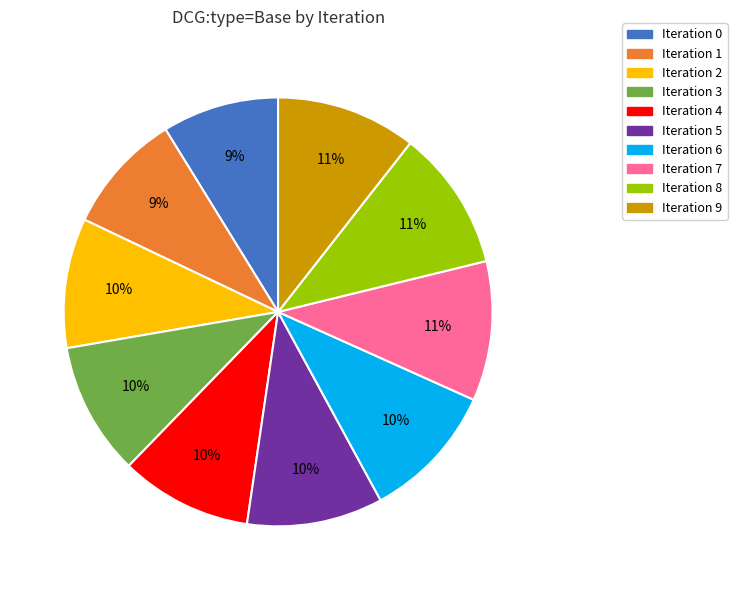

Does Iteration 2 represent more than half of the total?

No